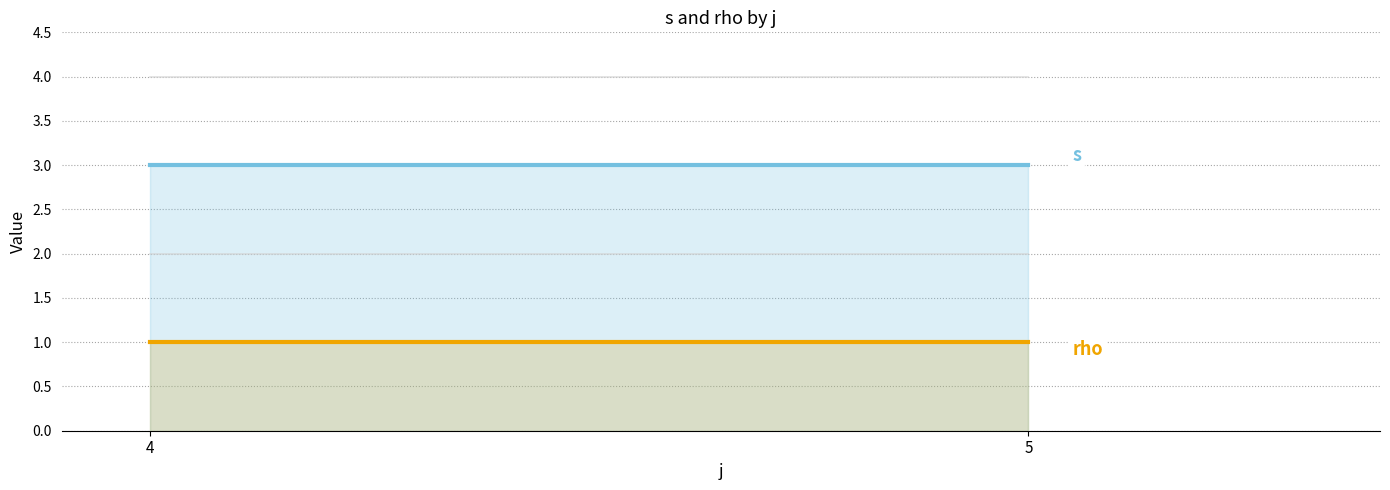

At how many categories does at least one series exceed 1?

2